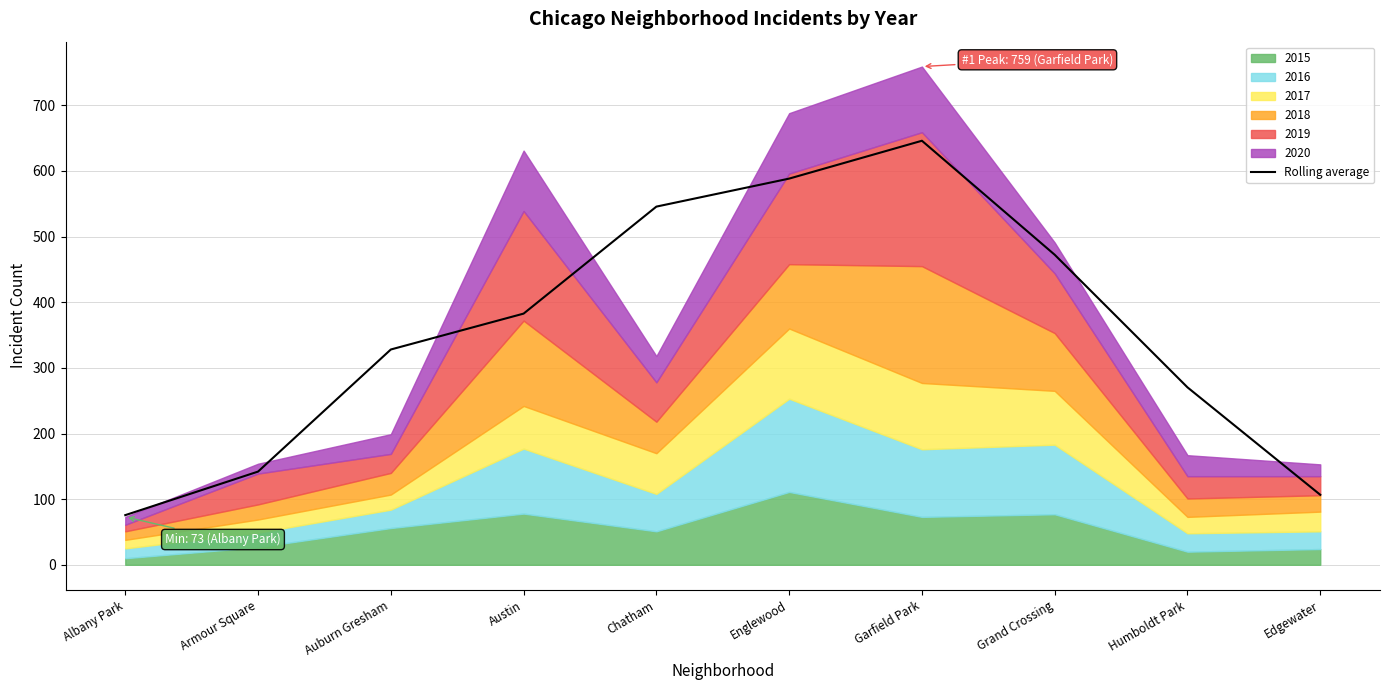

What is the smallest value displayed?

75.7